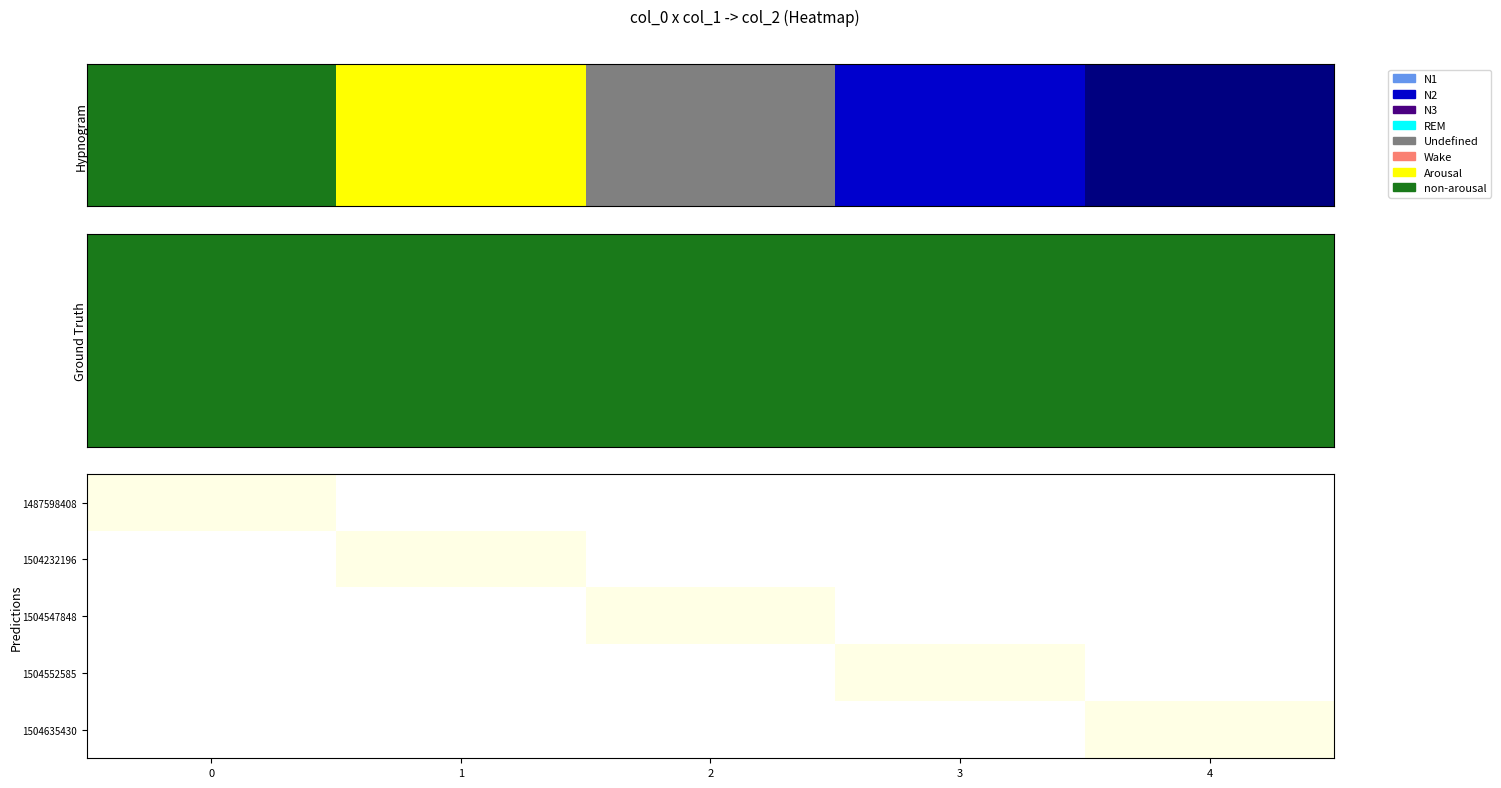

What is the sum of the col_1 values at row_4 and row_0?

4